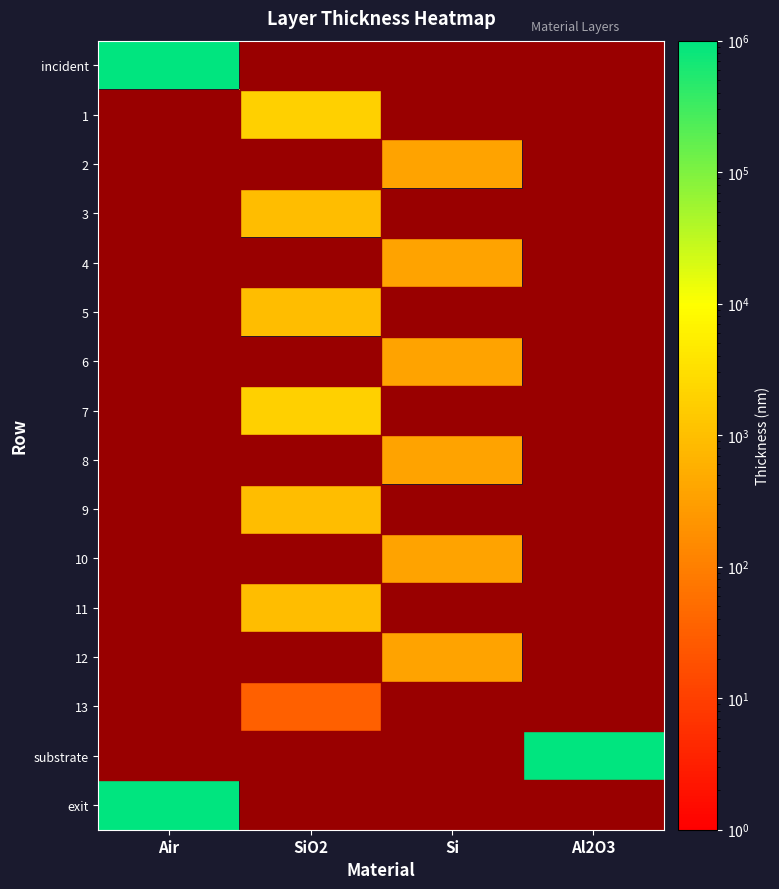

Which series has the widest spread of values?

incident